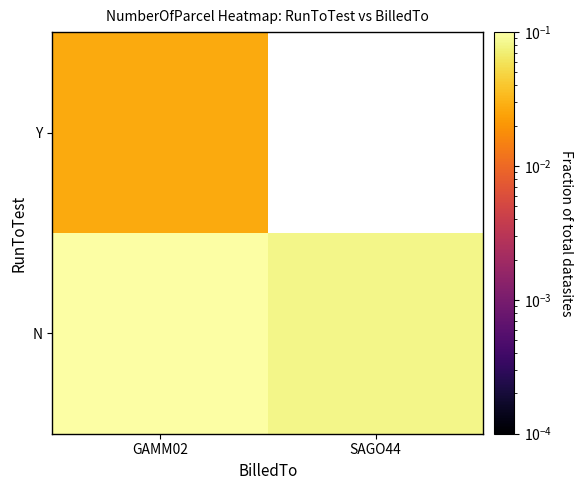

List the series in order of their peak value, highest first.

N, Y